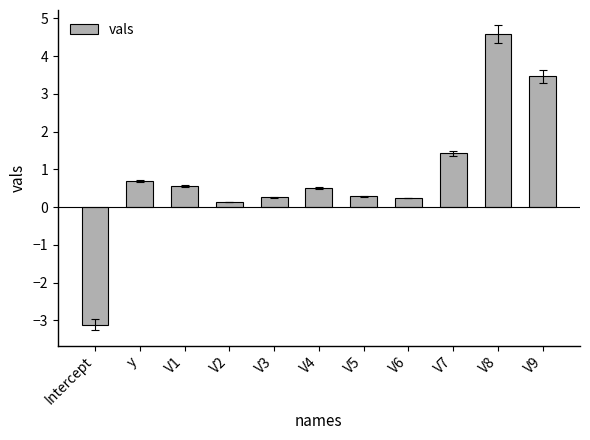

What is the average value?

0.8